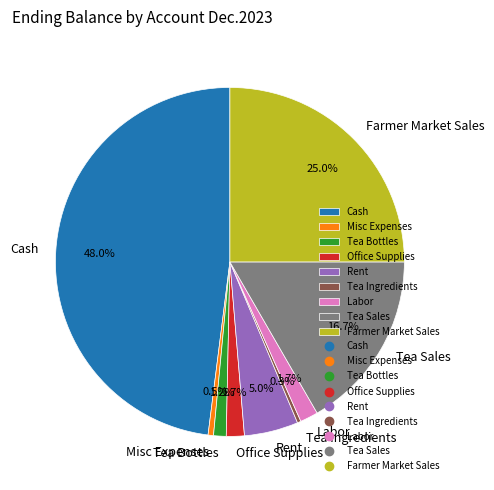

The Tea Bottles slice represents 11% of the pie. True or false?

False